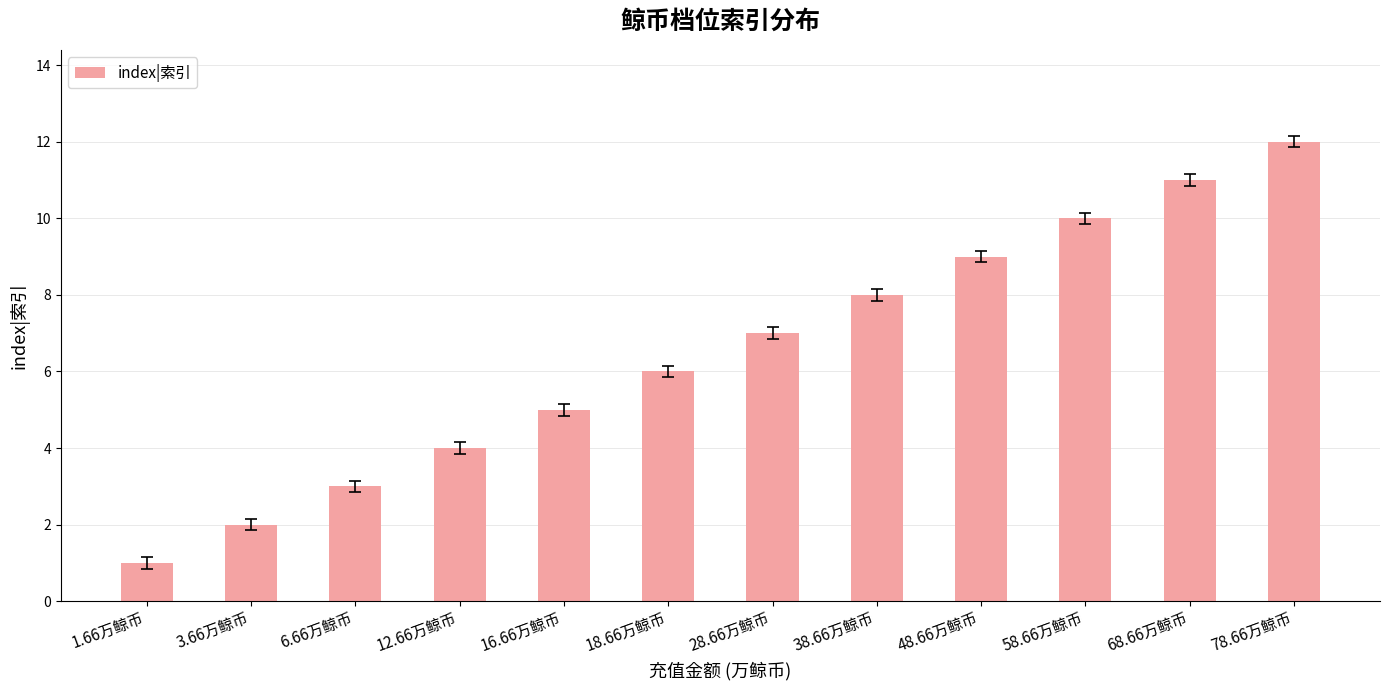

What is the difference between the second highest and minimum values?

10